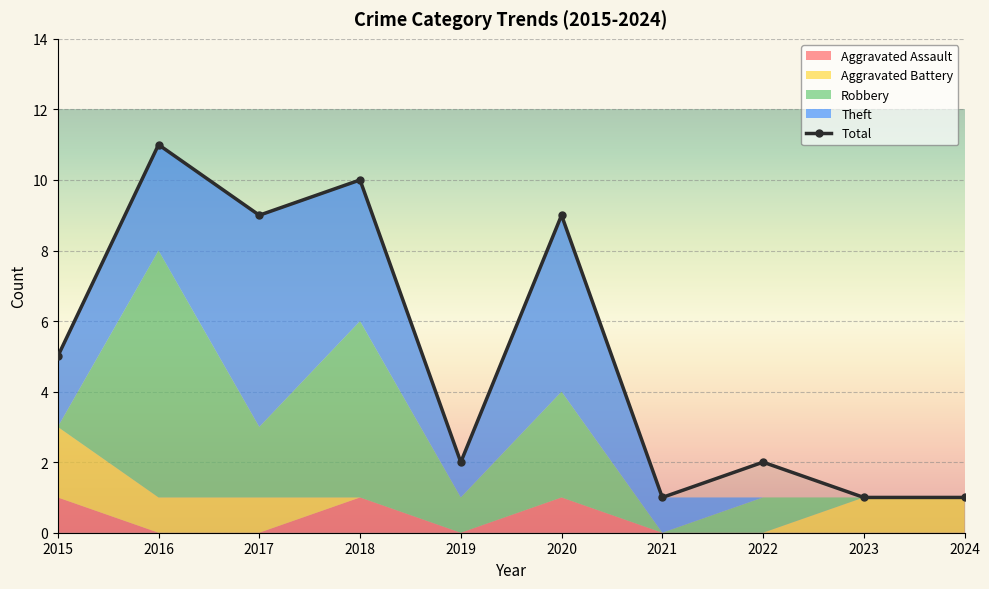

Reading right to left, list all the values displayed in this chart.

Aggravated Assault: 0	0	0	0	1	0	1	0	0	1
Aggravated Battery: 1	1	0	0	0	0	0	1	1	2
Robbery: 0	0	1	0	3	1	5	2	7	0
Theft: 0	0	0	1	5	1	4	6	3	2
Total: 1	1	2	1	9	2	10	9	11	5